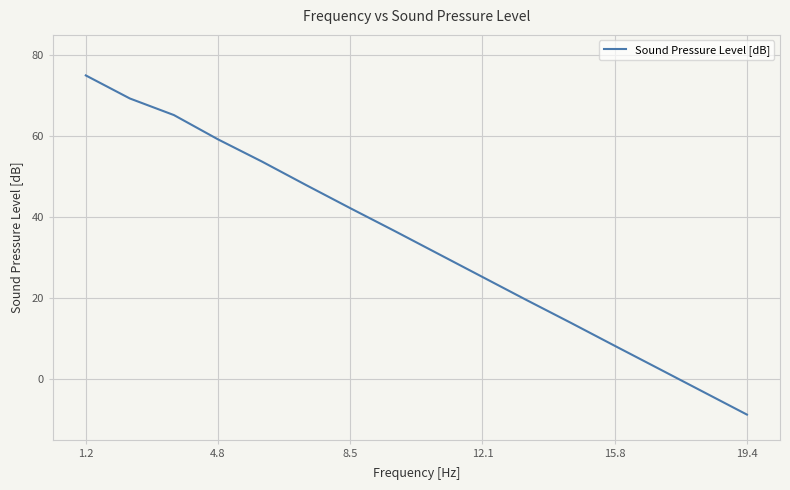

How many values are above zero?

14